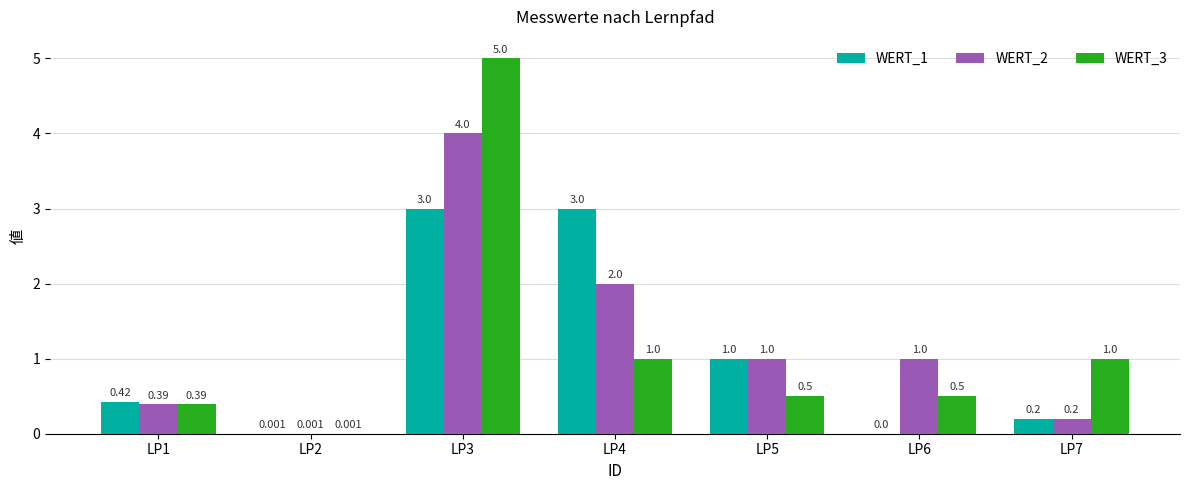

Which series has the widest spread of values?

WERT_3